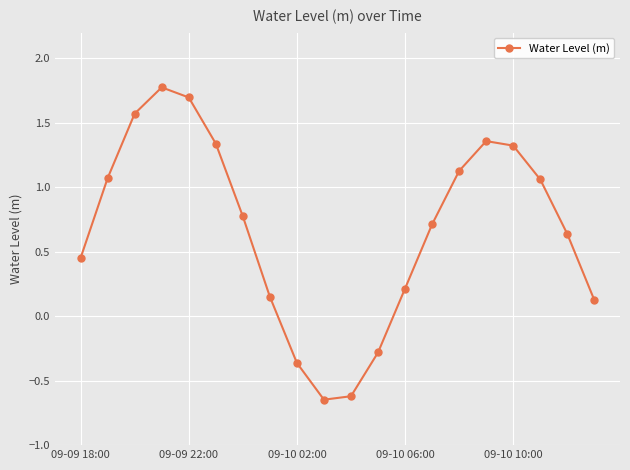

How many points are higher than both their immediate neighbors (excluding endpoints)?

2